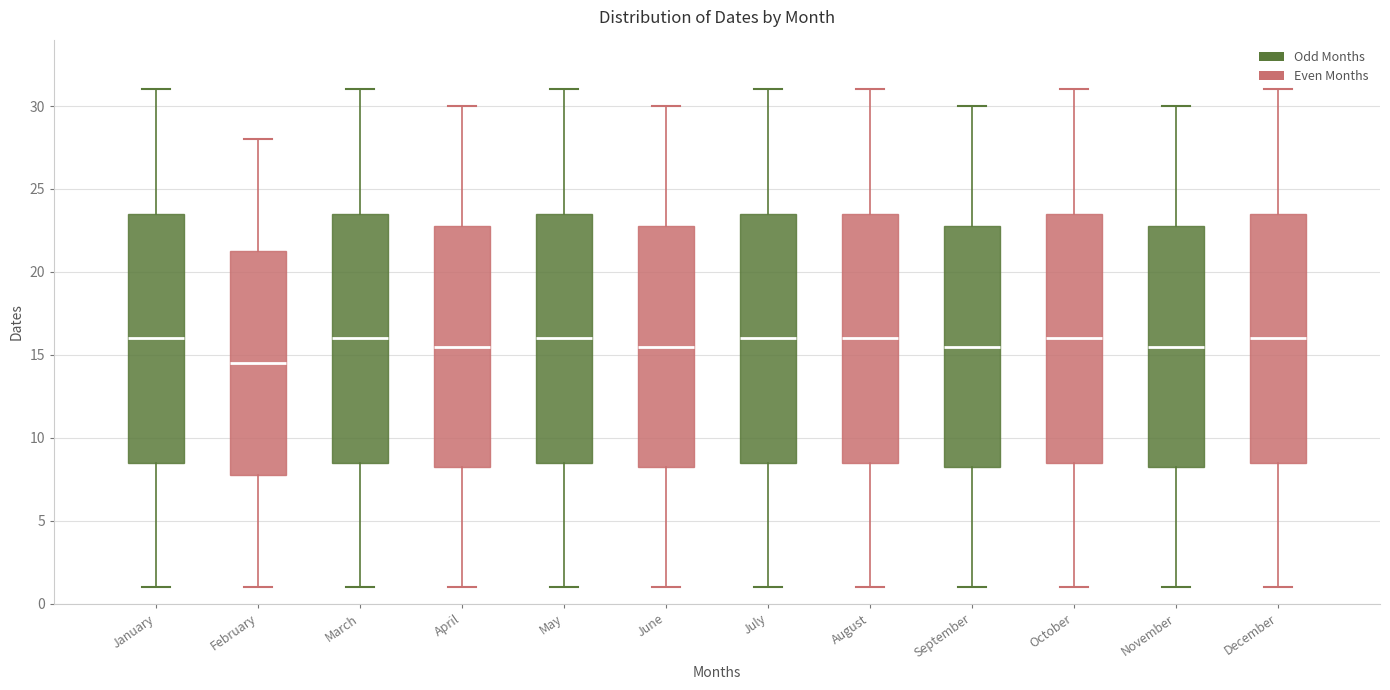

Where does the lower whisker of the box for February end on the y-axis? The values are not printed on the chart, so give them approximately, as read against the axis.

1.0